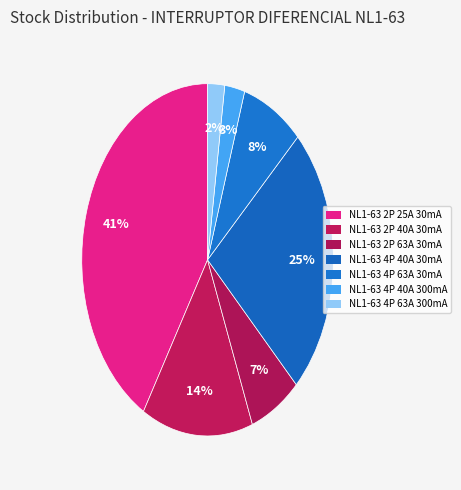

True or false: NL1-63 2P 63A 30mA accounts for 1% of the total.

False